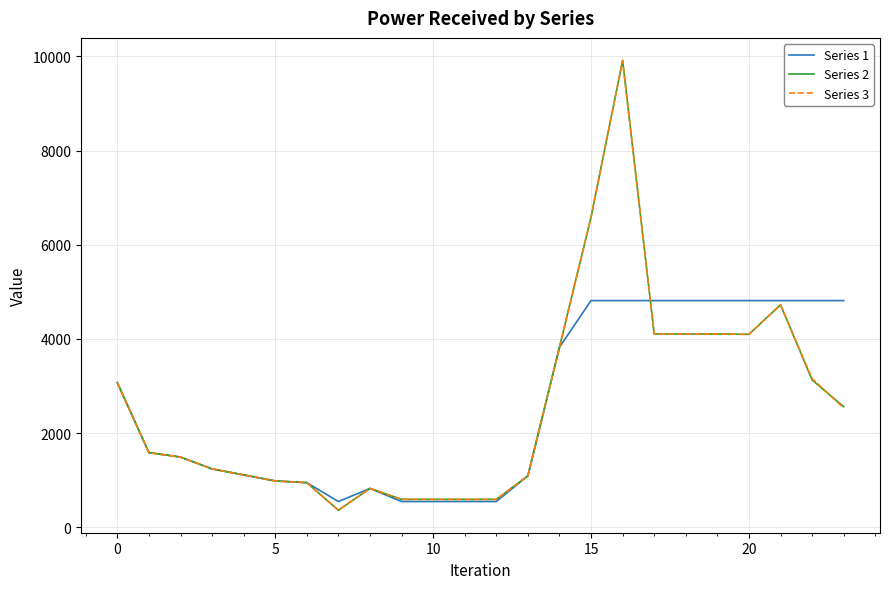

Which series has the largest range (max minus min)?

Series 2